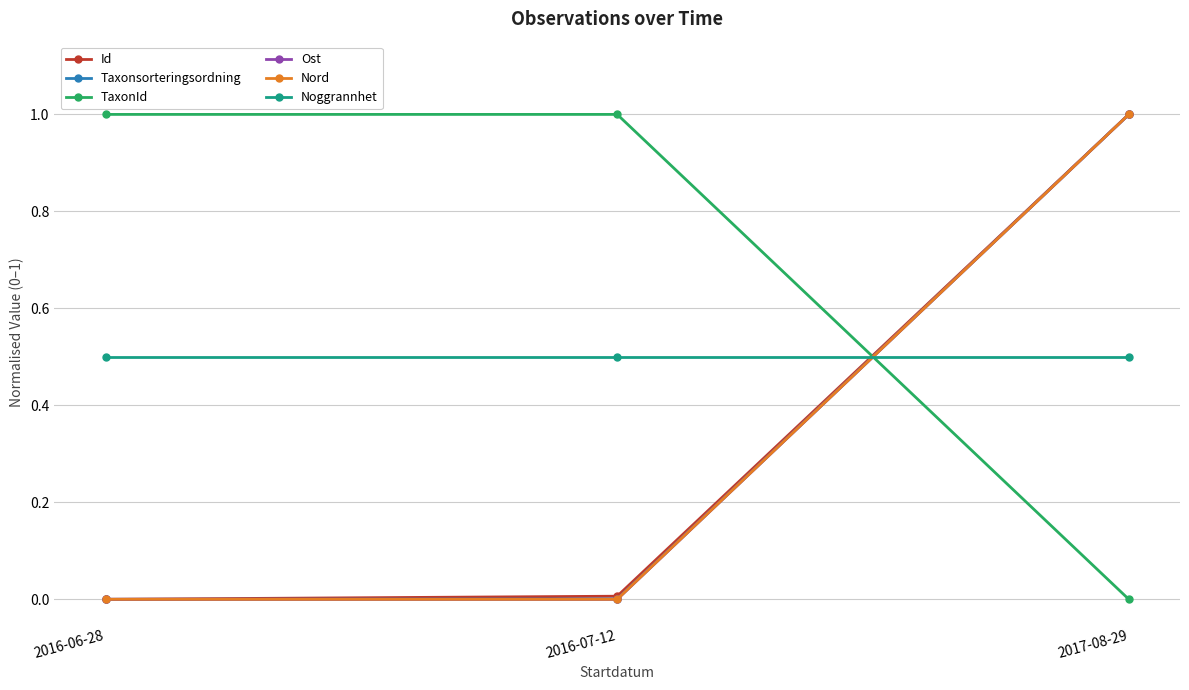

What is the sum of the Noggrannhet values at 2016-07-12 and 2017-08-29?

1.0